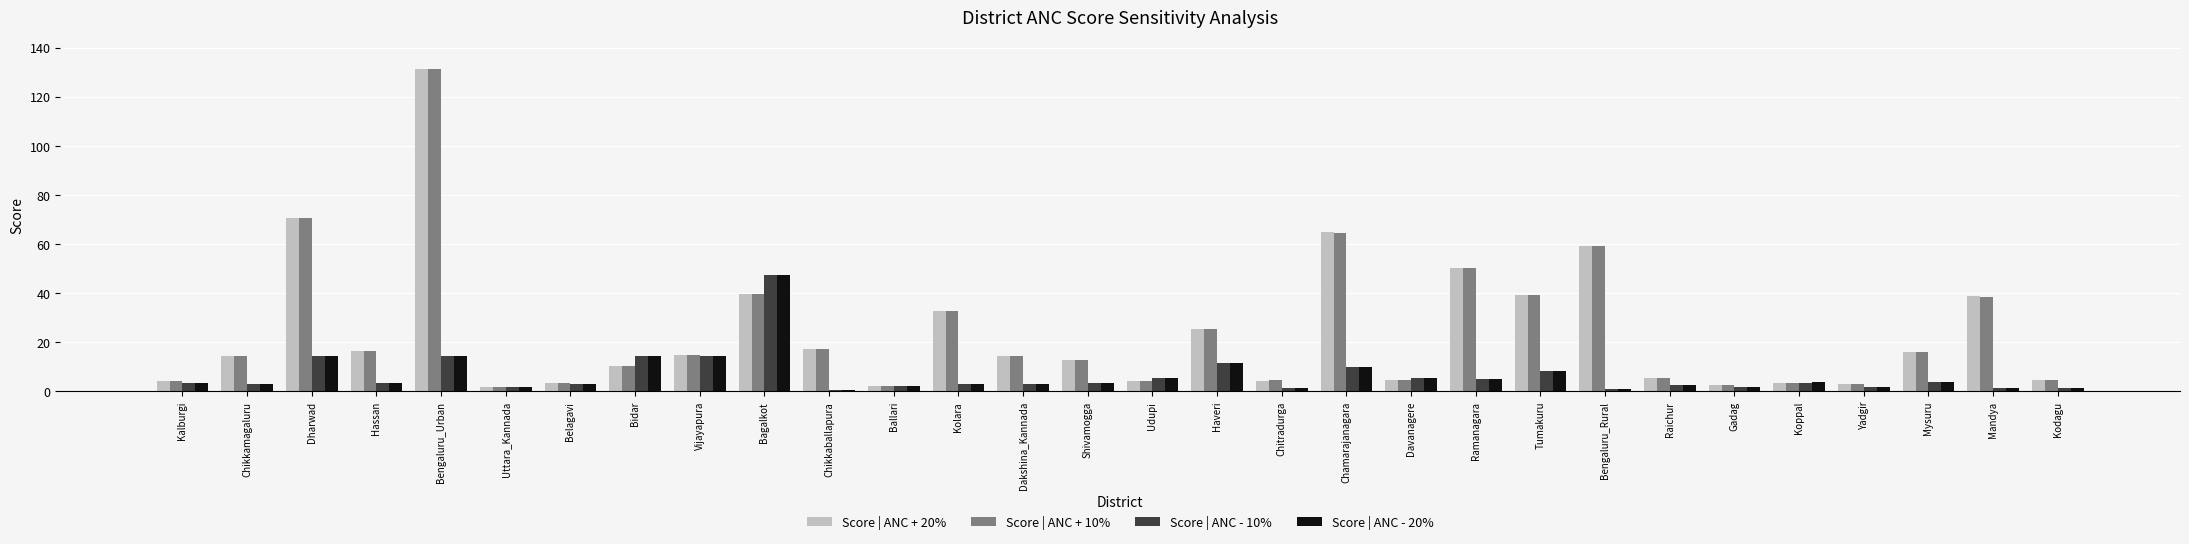

What is the average value of the Score | ANC - 10% series?

6.6